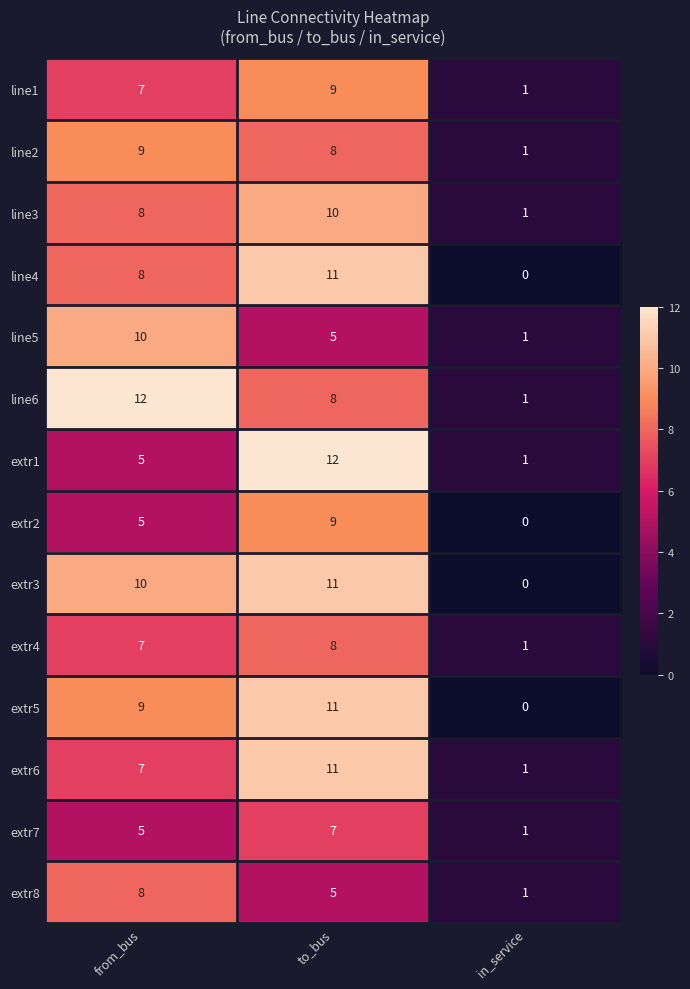

What is the spread (max minus min) of values at from_bus?

7